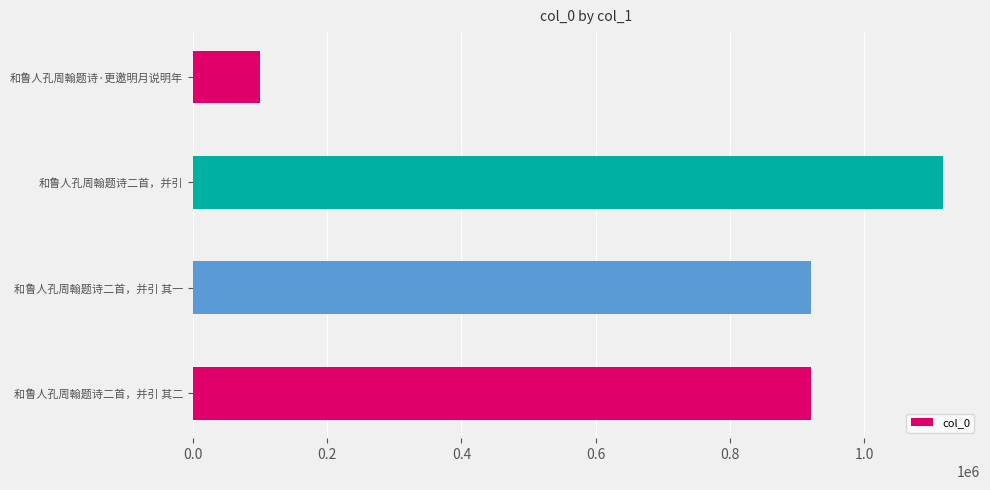

What is the smallest value displayed?

100676